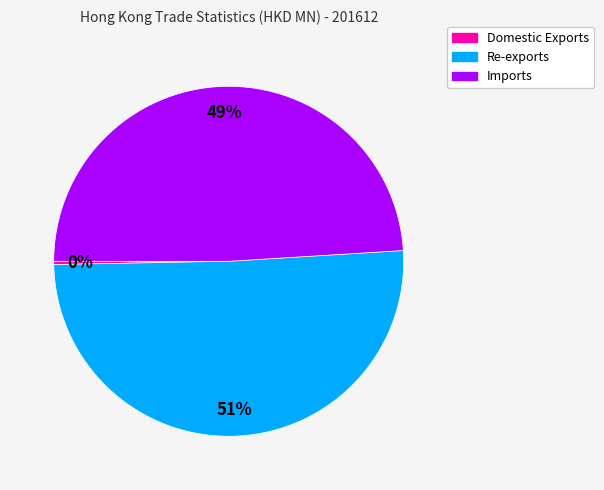

Which category has the biggest portion of the pie?

Re-exports